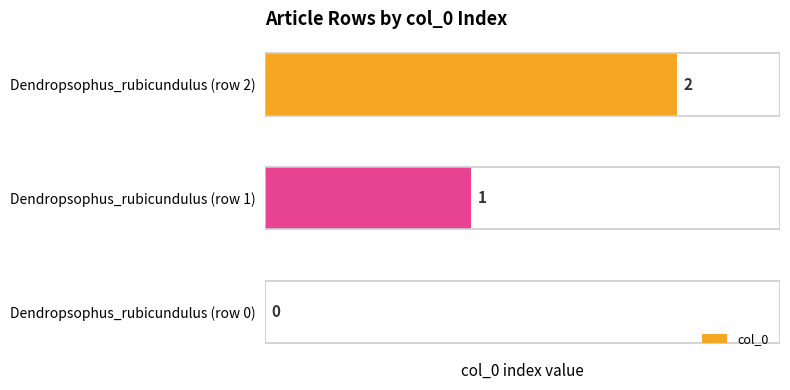

At which category does the chart reach its peak across all series?

Dendropsophus_rubicundulus (row 2)